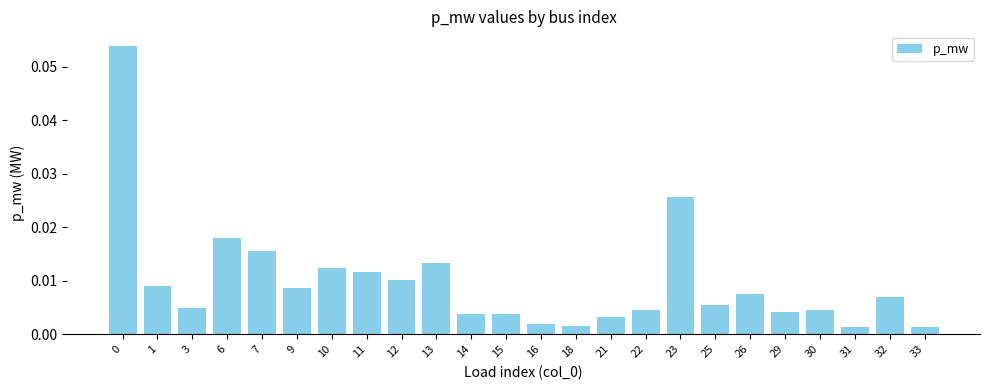

Between 18 and 32, which is larger?

32